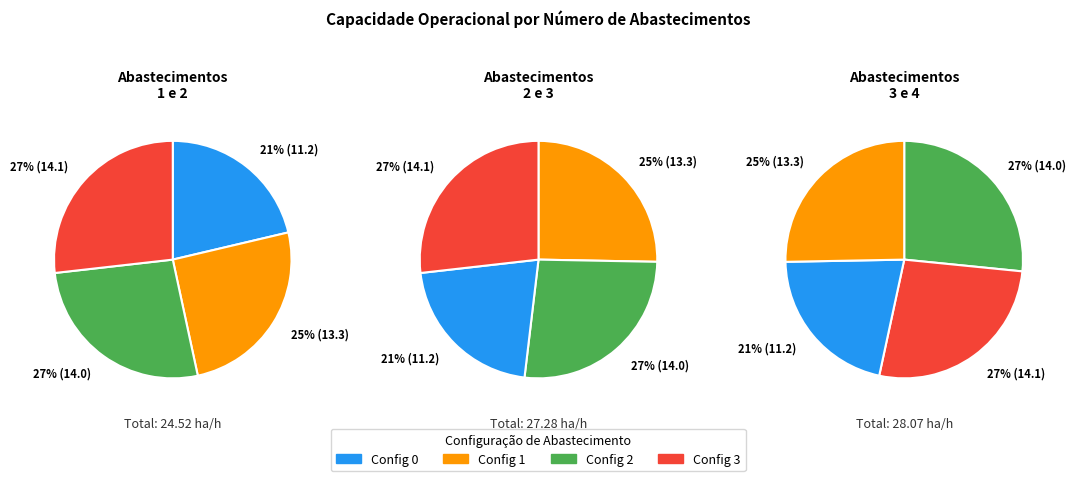

Approximately how many times larger is the value at 2 compared to 3?

1.0